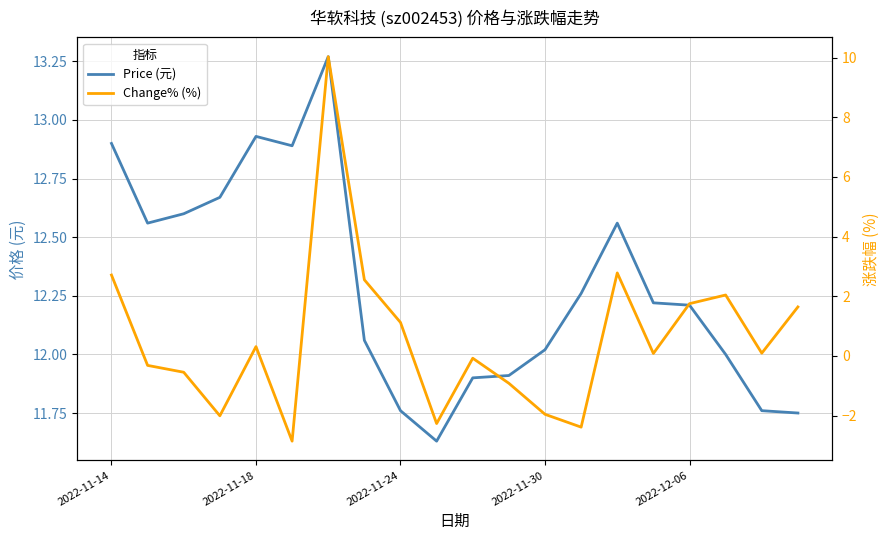

Read the Price (元) value at 10.

11.9